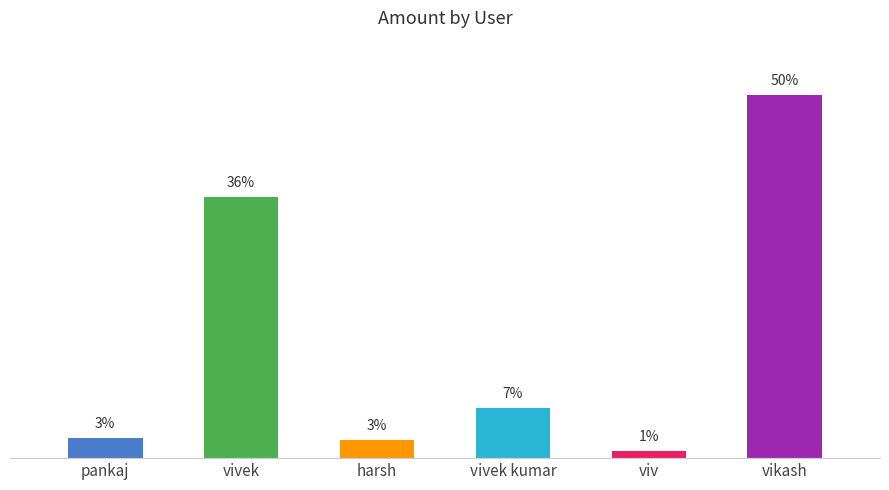

Which category has the lowest value across all series?

viv